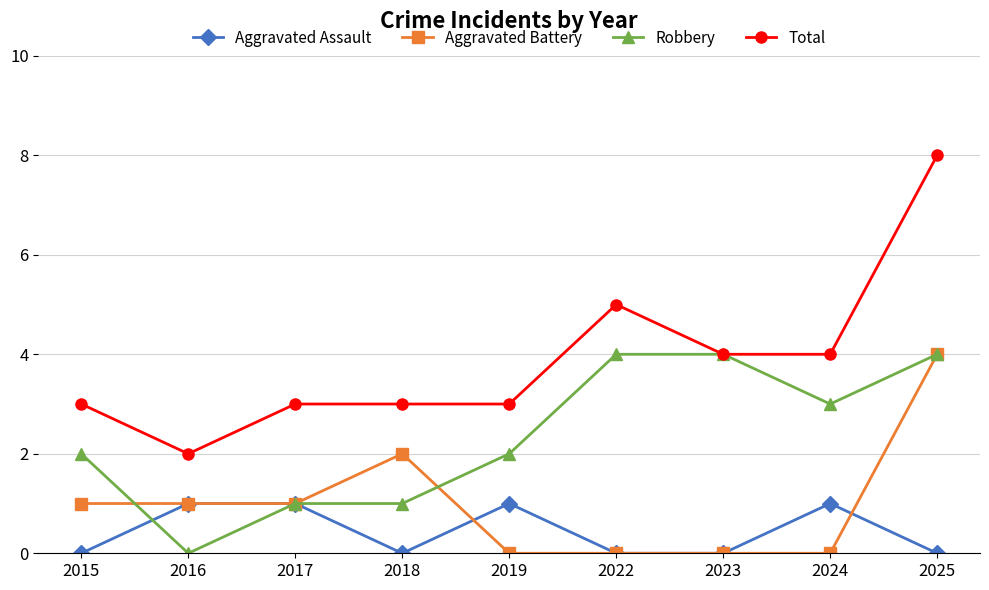

Count the Robbery values in the range 1 to 4.

8